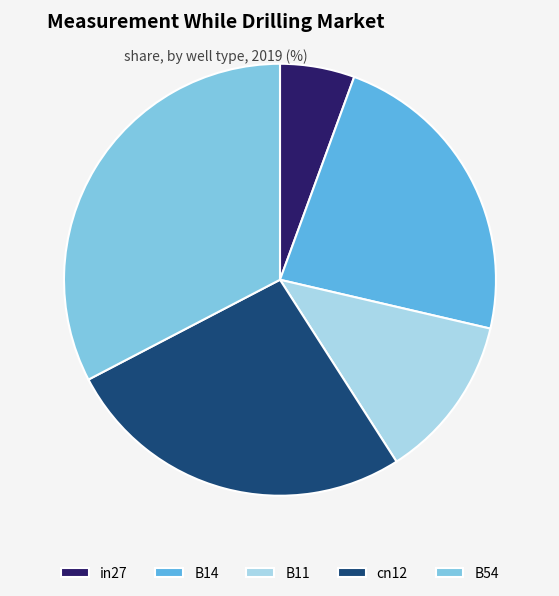

Does any single category account for the majority?

No